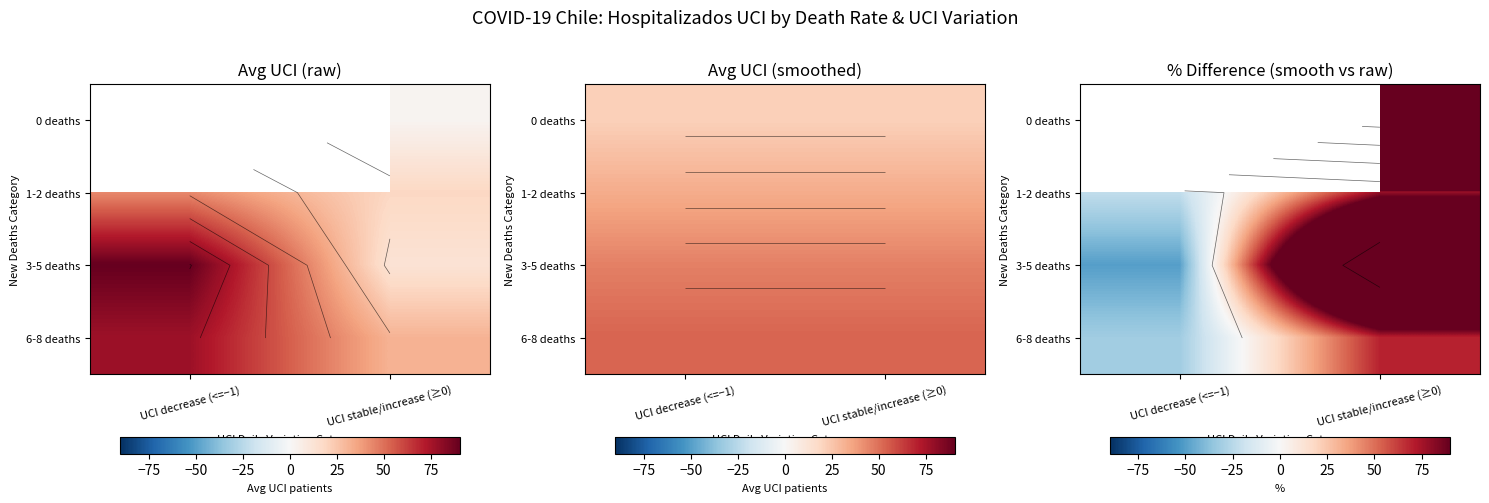

At UCI stable/increase (≥0), list the series in order from smallest to largest.

6-8 deaths, 1-2 deaths, 3-5 deaths, 0 deaths